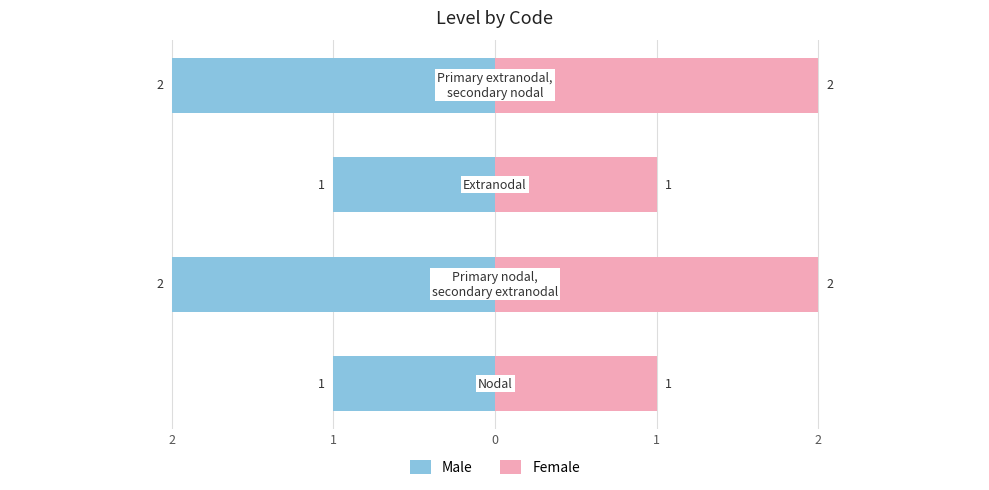

What is the value of the Male bar at the 1st from the left?

-1